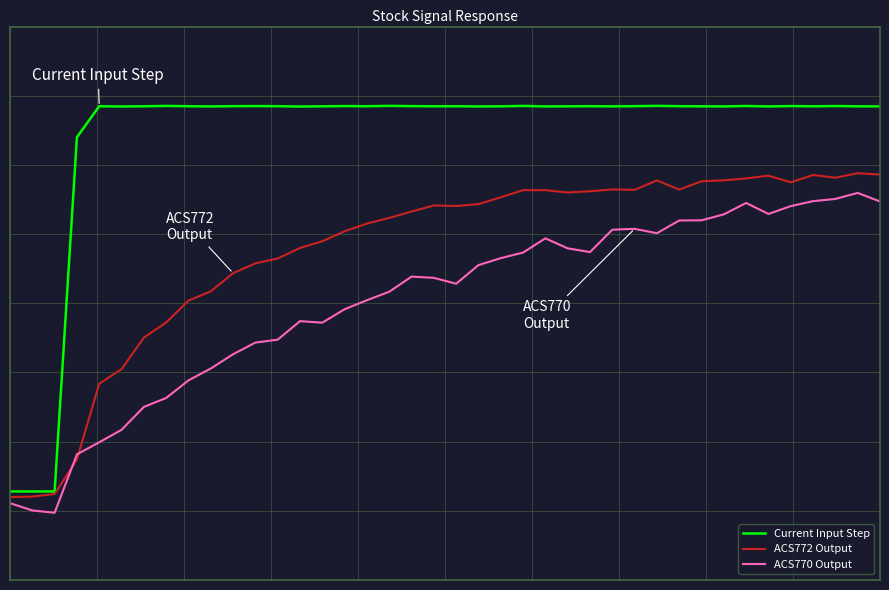

True or false: ACS772 Output and ACS770 Output cross at least once.

True